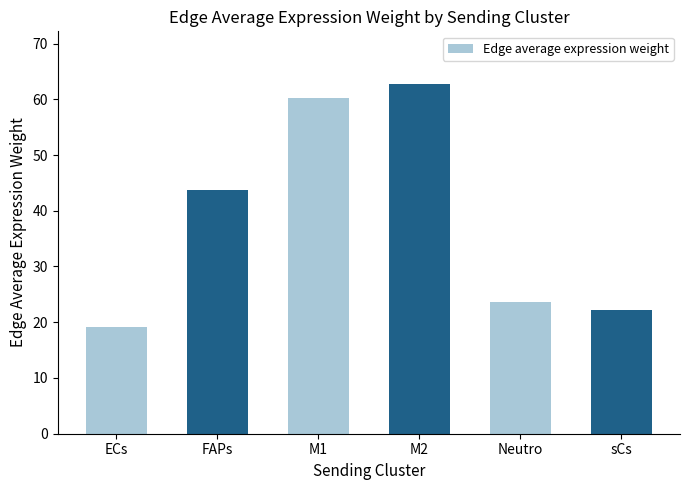

What is the difference between the maximum and minimum values?

43.6